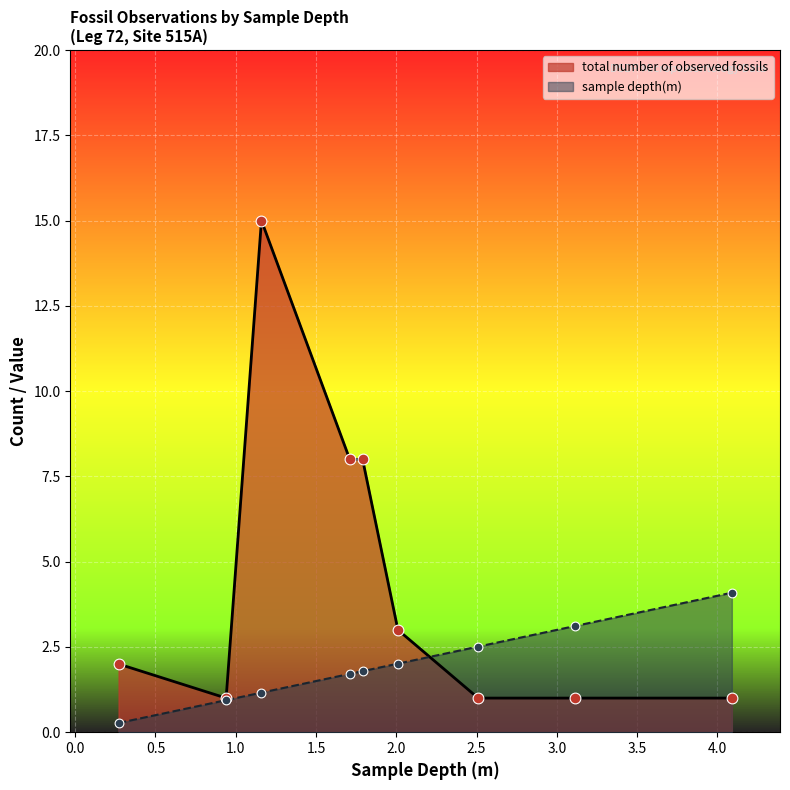

Is the value of total number of observed fossils at 2.01 greater than the value of sample depth(m) at 4.09?

No